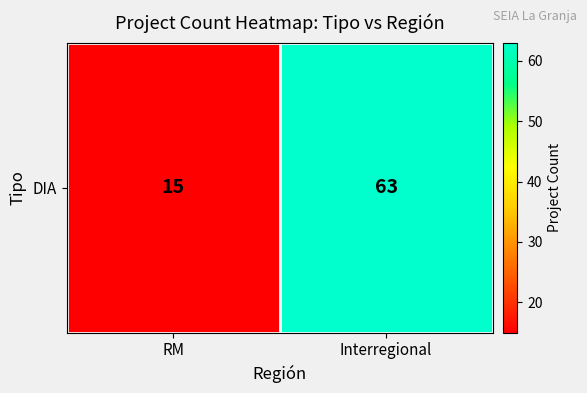

Read the value at RM.

15